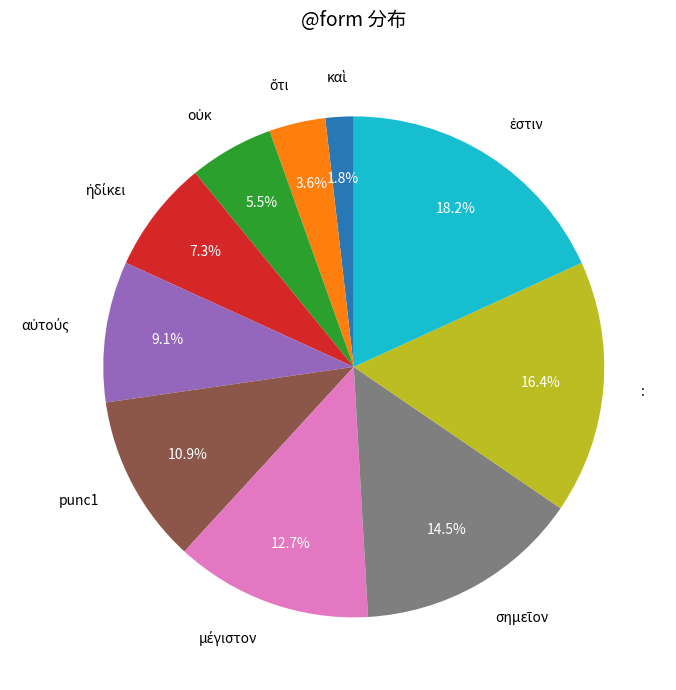

Is there a majority slice in this chart?

No